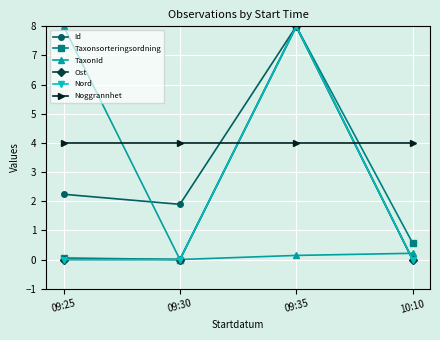

Reading right to left, transcribe all the data shown in this chart.

Id: 10:10=0.0	09:35=8.0	09:30=1.9	09:25=2.2
Taxonsorteringsordning: 10:10=0.6	09:35=8.0	09:30=0.0	09:25=0.1
TaxonId: 10:10=0.2	09:35=0.1	09:30=0.0	09:25=8.0
Ost: 10:10=0.0	09:35=8.0	09:30=0.0	09:25=0.0
Nord: 10:10=0.0	09:35=8.0	09:30=0.0	09:25=0.0
Noggrannhet: 10:10=4.0	09:35=4.0	09:30=4.0	09:25=4.0